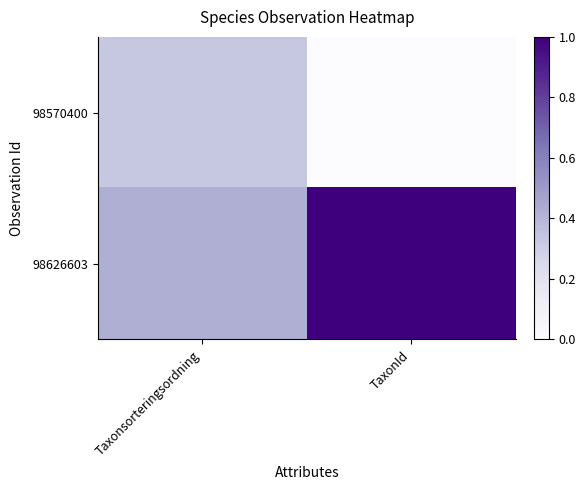

Which series has the largest total across all categories?

98626603